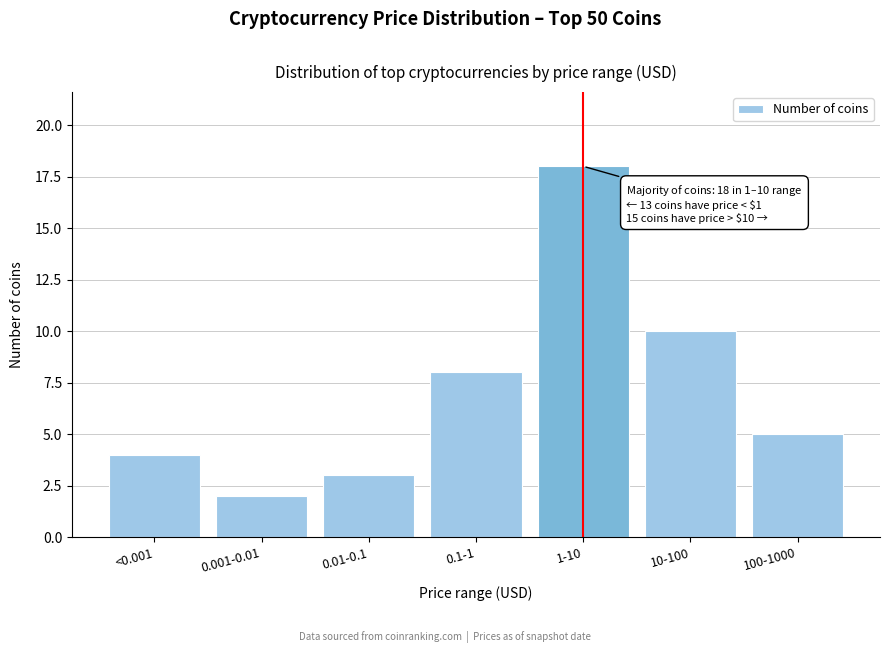

Reading left to right, what are all the values shown in this chart?

<0.001=4	0.001-0.01=2	0.01-0.1=3	0.1-1=8	1-10=18	10-100=10	100-1000=5